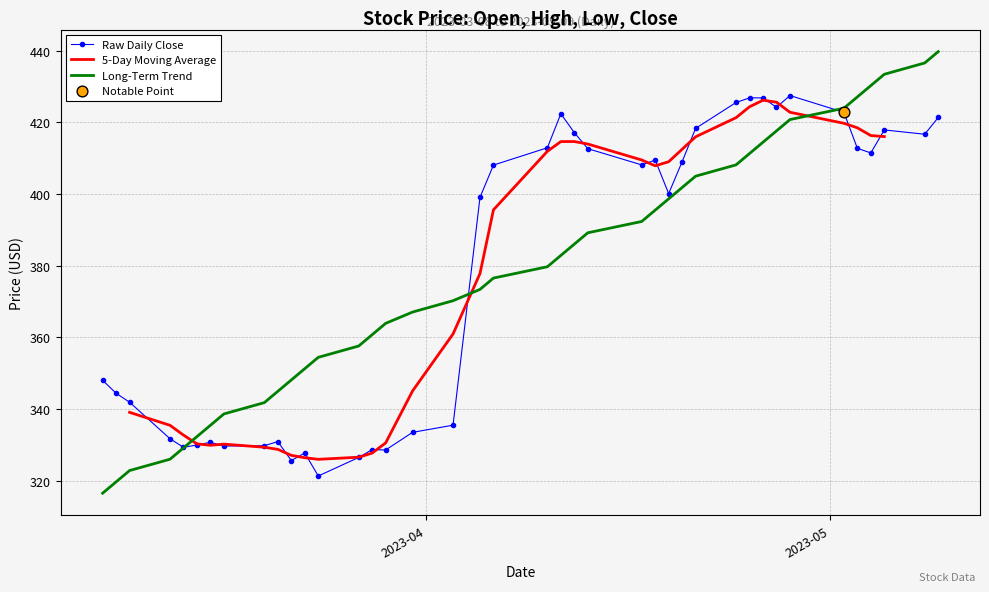

What is the highest value of the Long-Term Trend series?

439.8